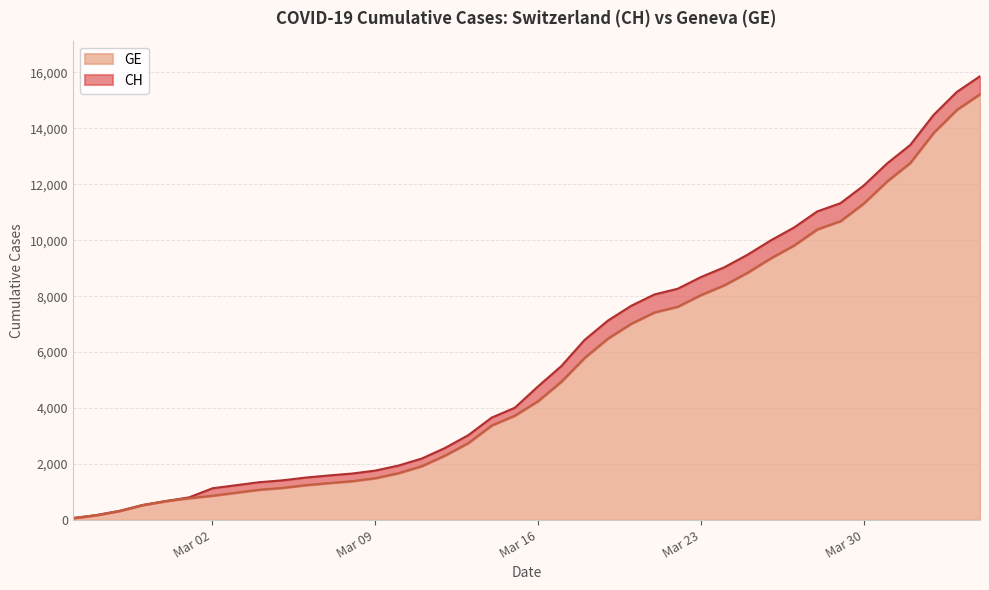

Reading left to right, what are all the values shown in this chart?

CH: 72	177	328	539	681	813	1136	1244	1352	1419	1518	1594	1662	1768	1949	2199	2577	3034	3659	4014	4778	5503	6437	7126	7654	8060	8264	8681	9029	9477	9991	10450	11026	11321	11951	12738	13400	14470	15294	15857
GE: 72	177	328	539	681	783	871	978	1084	1151	1247	1323	1391	1497	1678	1928	2306	2753	3378	3733	4251	4946	5795	6484	7012	7418	7622	8039	8387	8835	9349	9808	10384	10679	11309	12096	12758	13828	14652	15215